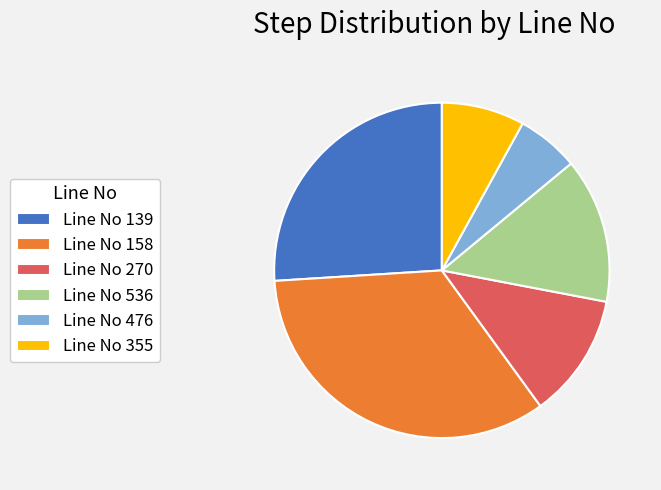

What is the largest slice in the pie chart?

Line No 158